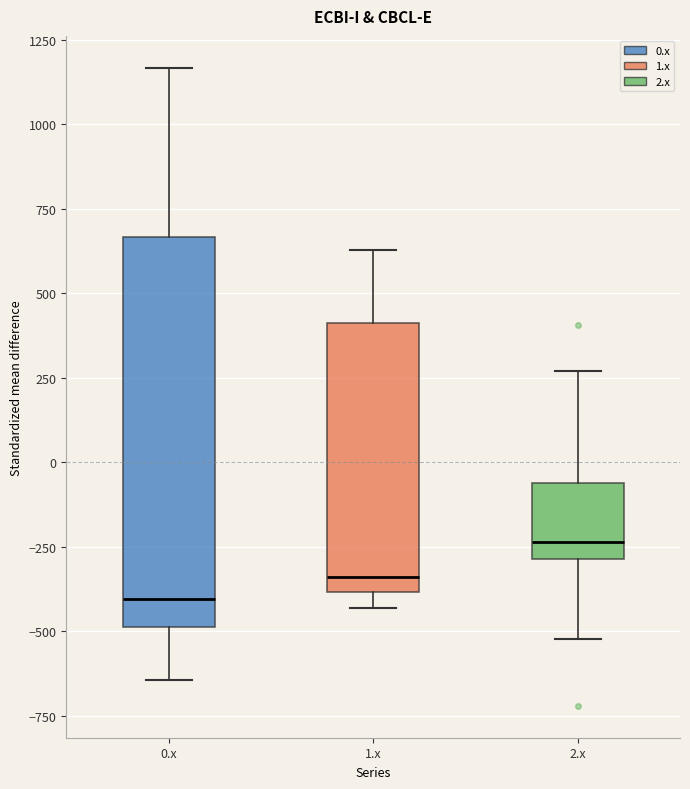

Reading left to right, read every box against the y-axis: the position of its median line, the range the box covers, and the ends of its whiskers. The values are not printed on the chart, so give them approximately, as read against the axis.

0.x: median -400, box -500 to 650, whiskers -650 to 1150
1.x: median -350, box -400 to 400, whiskers -450 to 650
2.x: median -250, box -300 to -50, whiskers -500 to 250